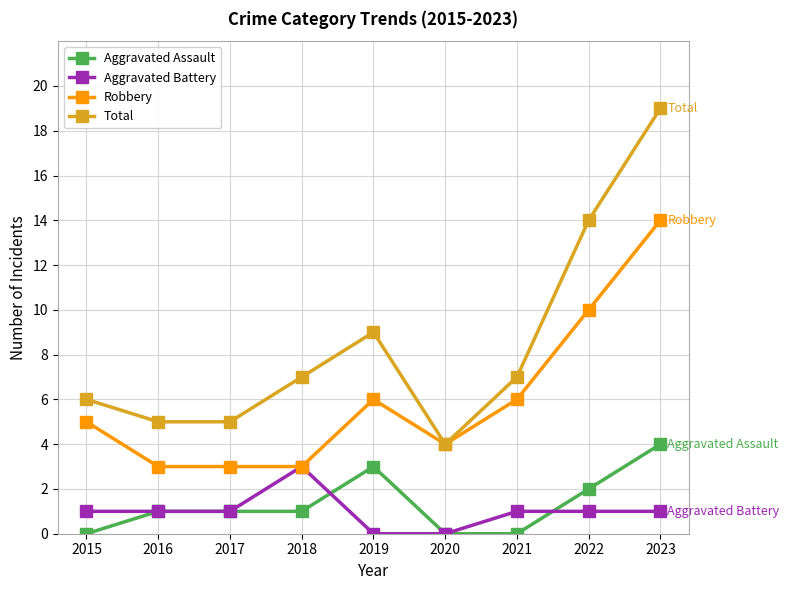

True or false: Aggravated Assault has more than 2 interior local peaks.

False